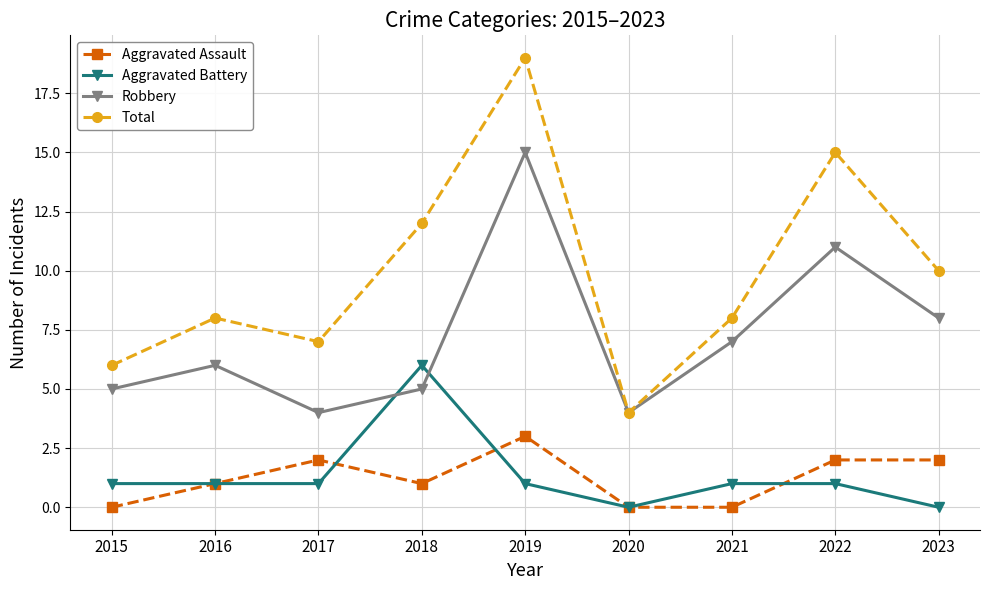

True or false: Aggravated Battery has a value of 2 at 2020.

False